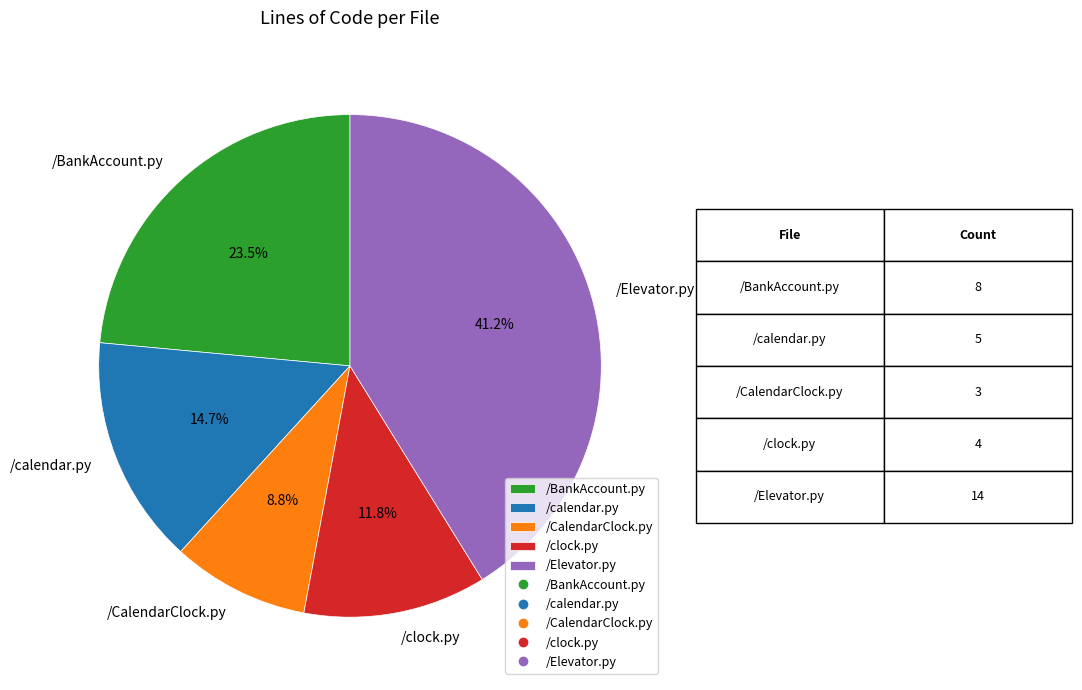

To the nearest percent, what portion does /CalendarClock.py represent?

9%